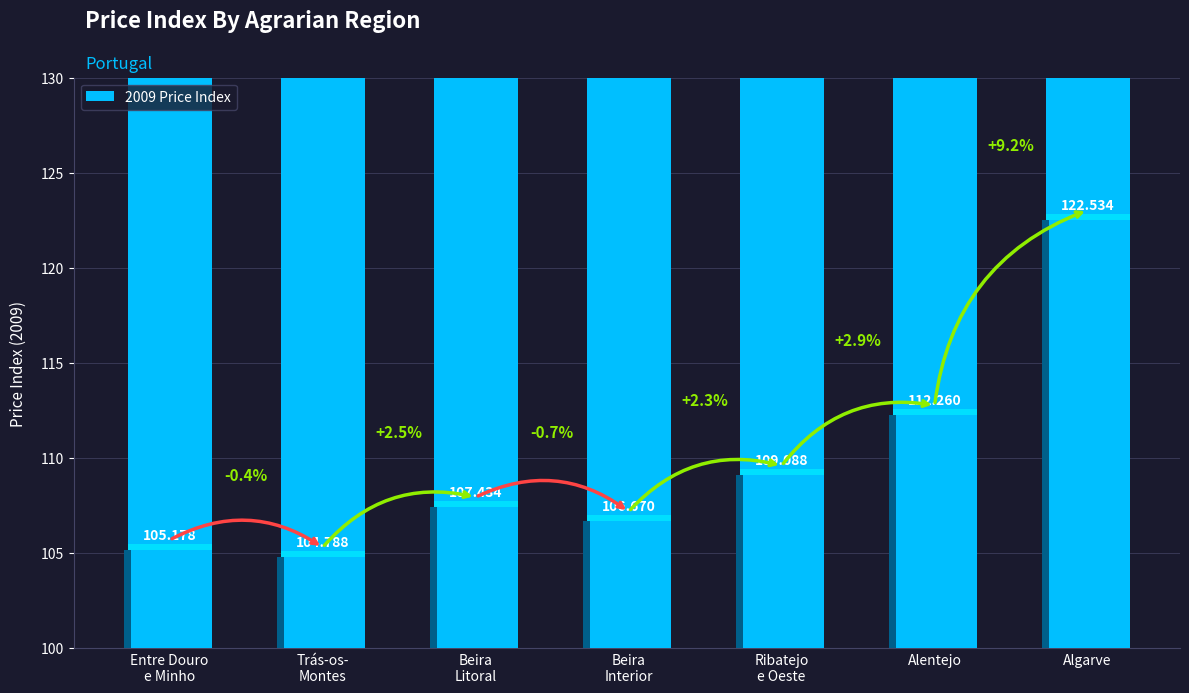

What is the difference between the maximum and minimum values?

17.7